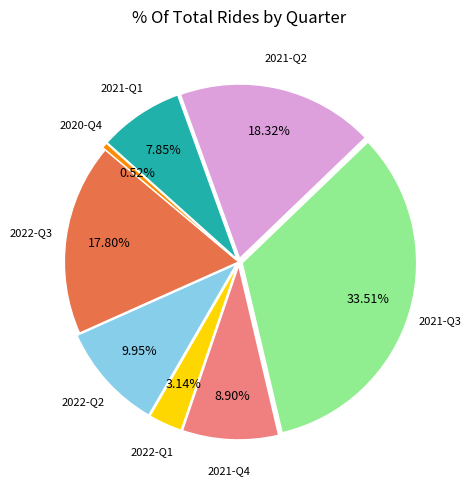

Combined, do 2022-Q2 and 2022-Q3 account for over 50%?

No